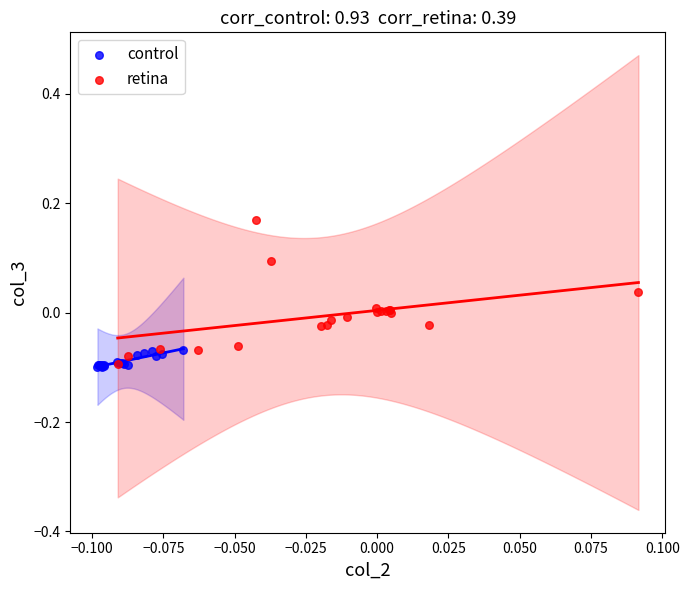

Which series has the widest spread of Y values?

retina